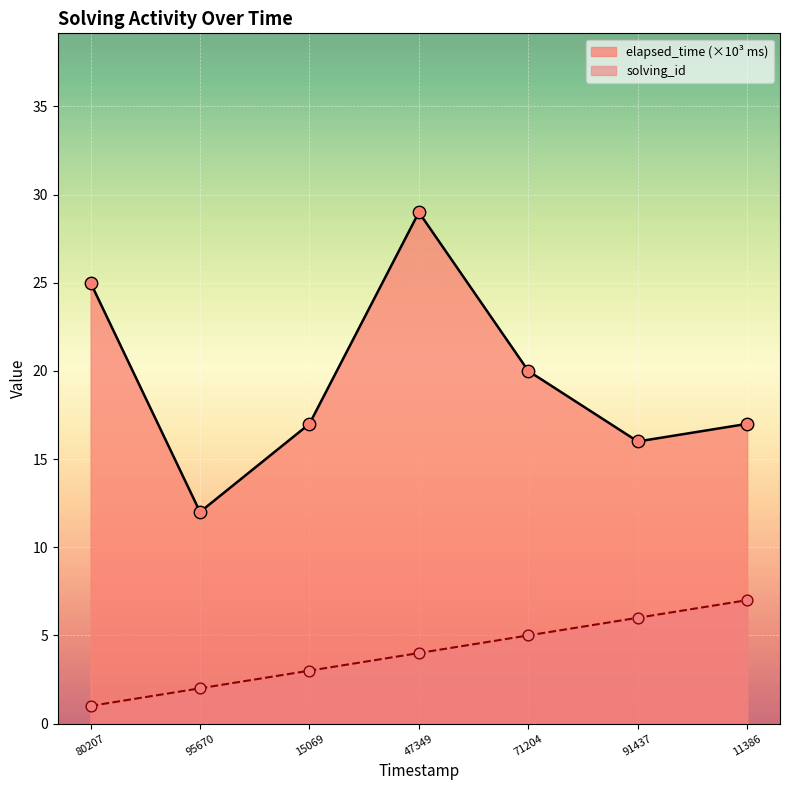

Which series has the largest total across all categories?

elapsed_time (×10³ ms)